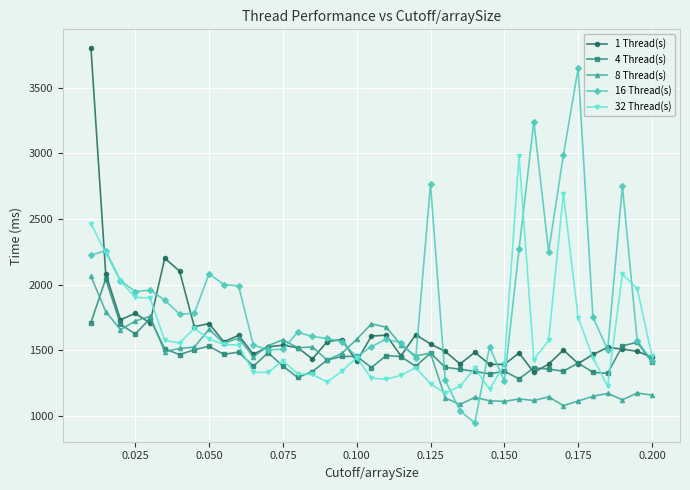

Which series has the largest total across all categories?

16 Thread(s)